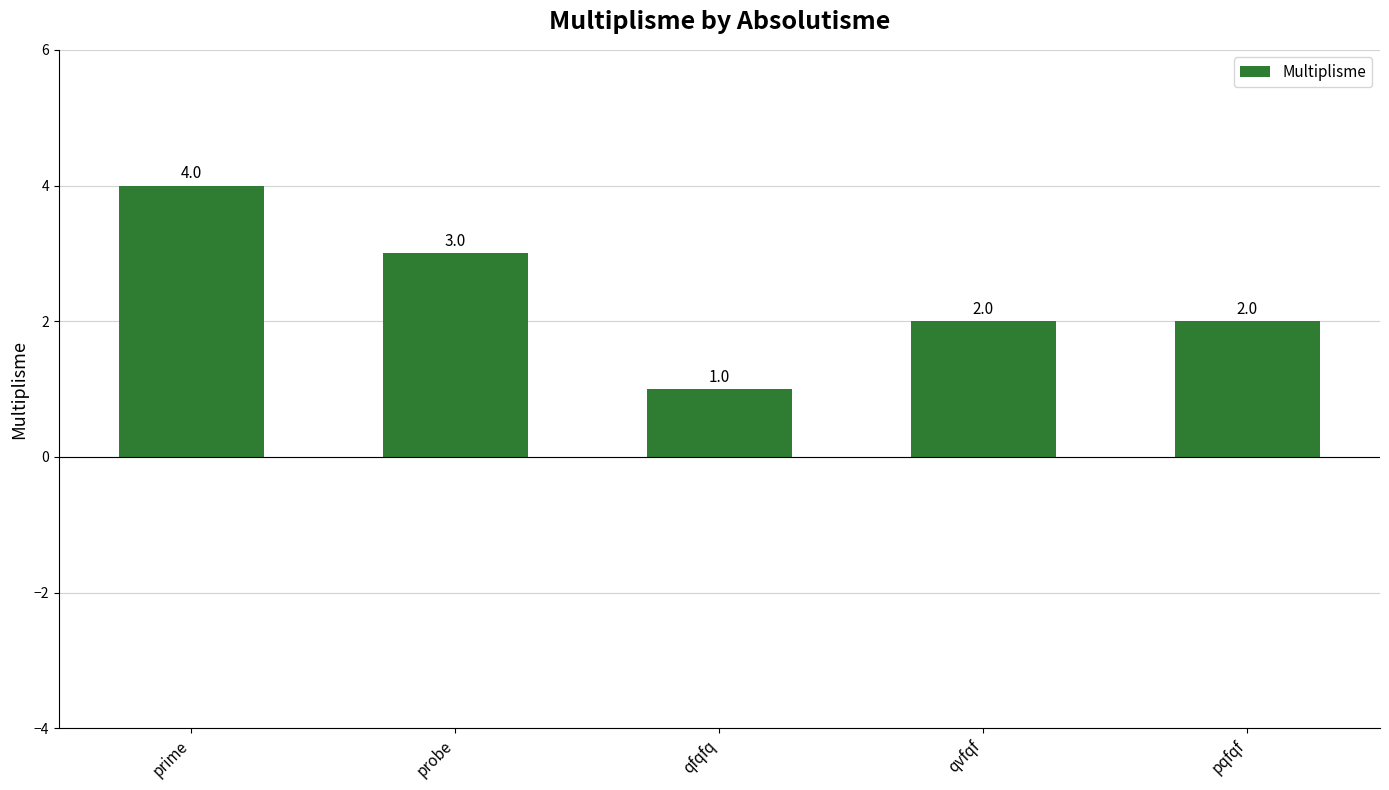

True or false: the data shows 2 at qvfqf.

True